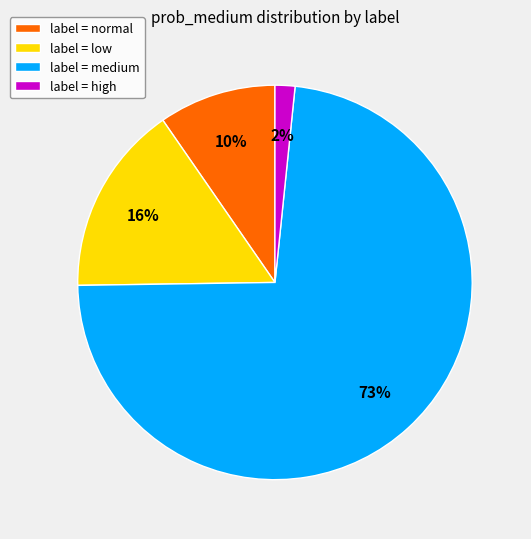

Is it true that label = medium is 78% of the pie?

False